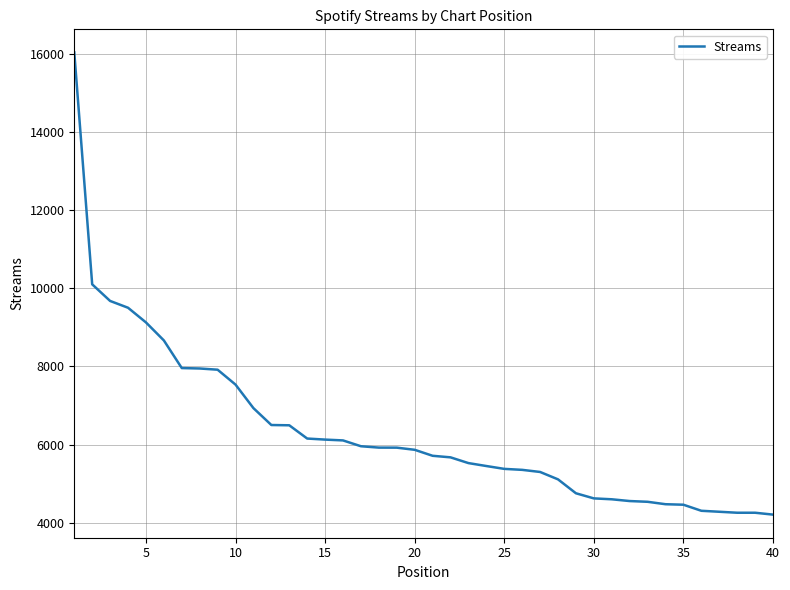

What is the difference between the maximum and minimum values?

11823